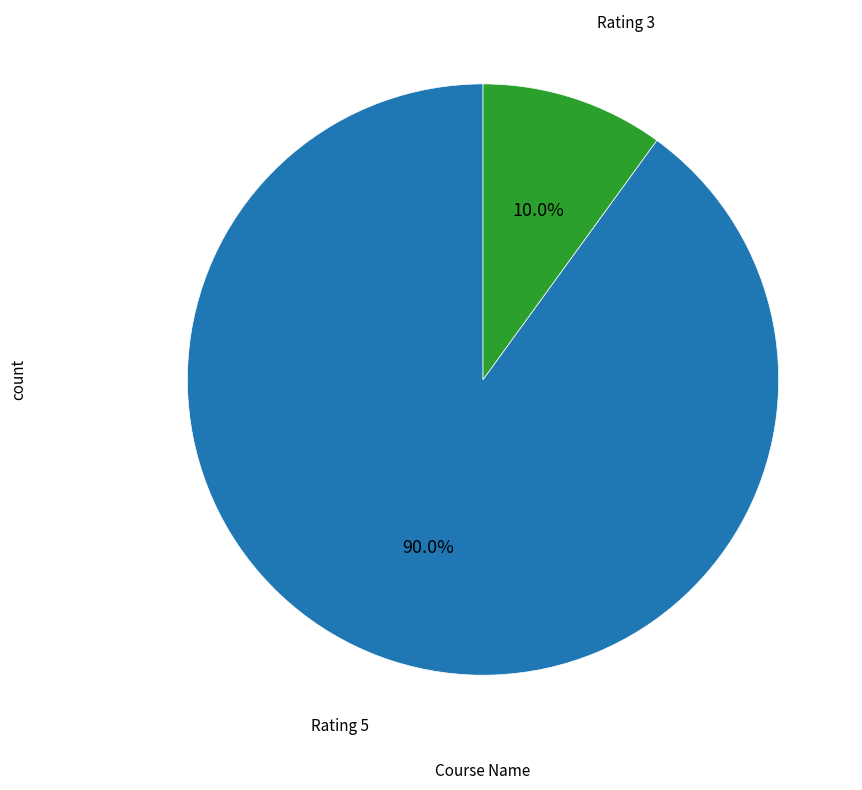

Is there any slice that represents more than half of the pie?

Yes